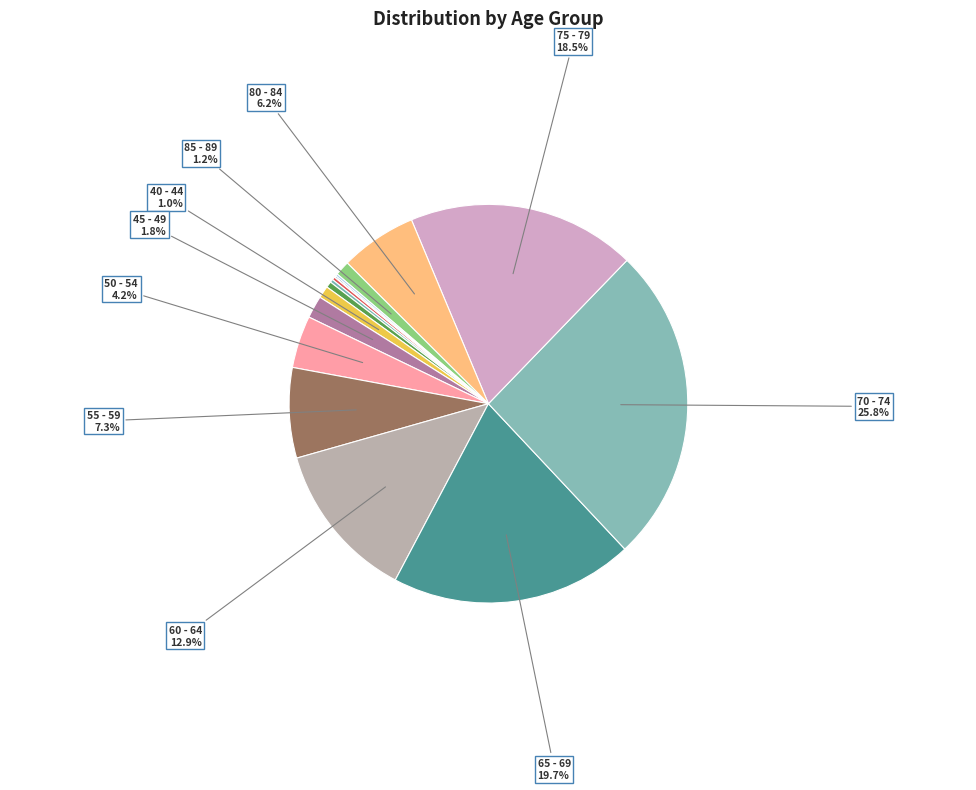

Which category has the smallest portion of the pie?

20 - 24